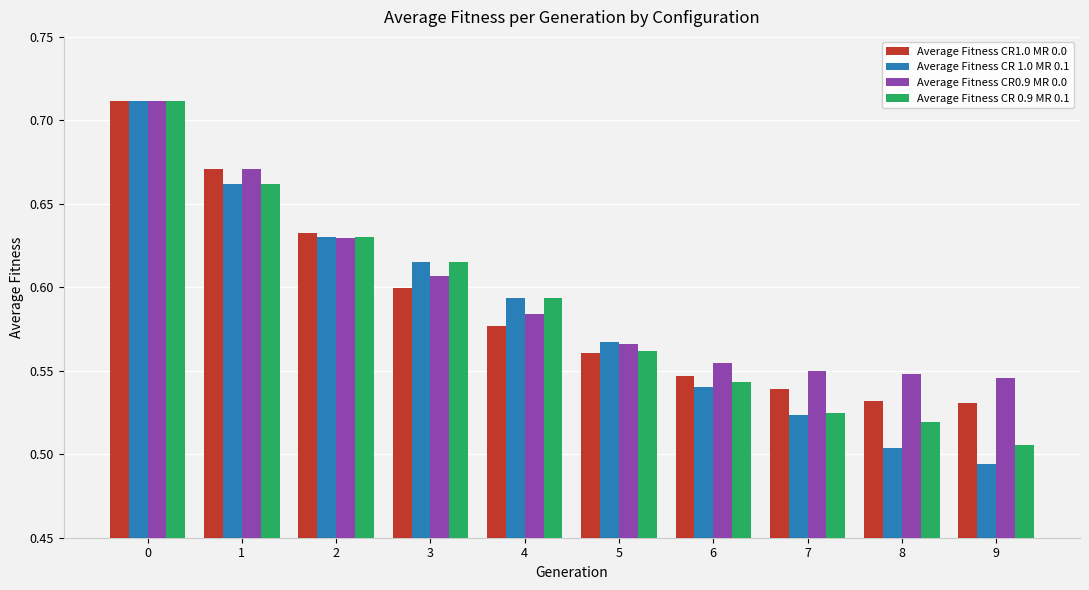

Count the number of categories in the chart.

10